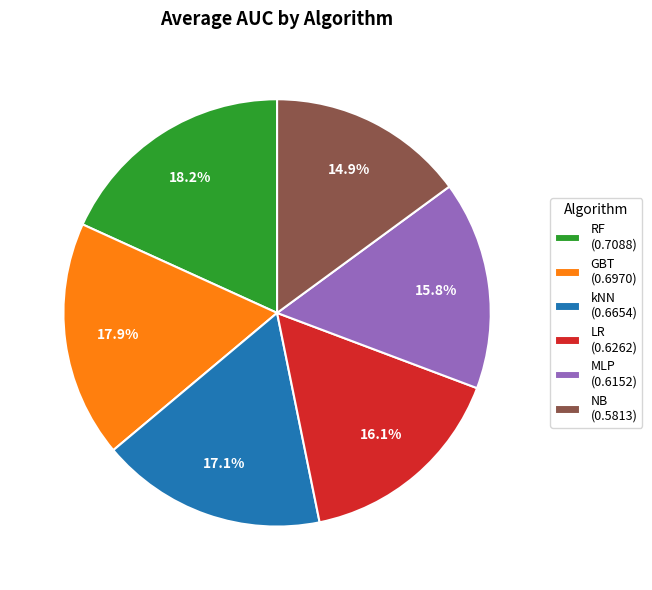

Is LR the majority of the pie?

No